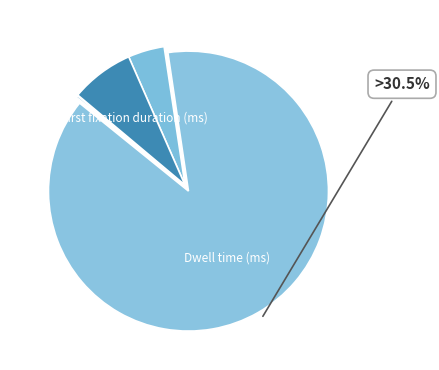

Which slice represents more than half of the pie?

Dwell time (ms)